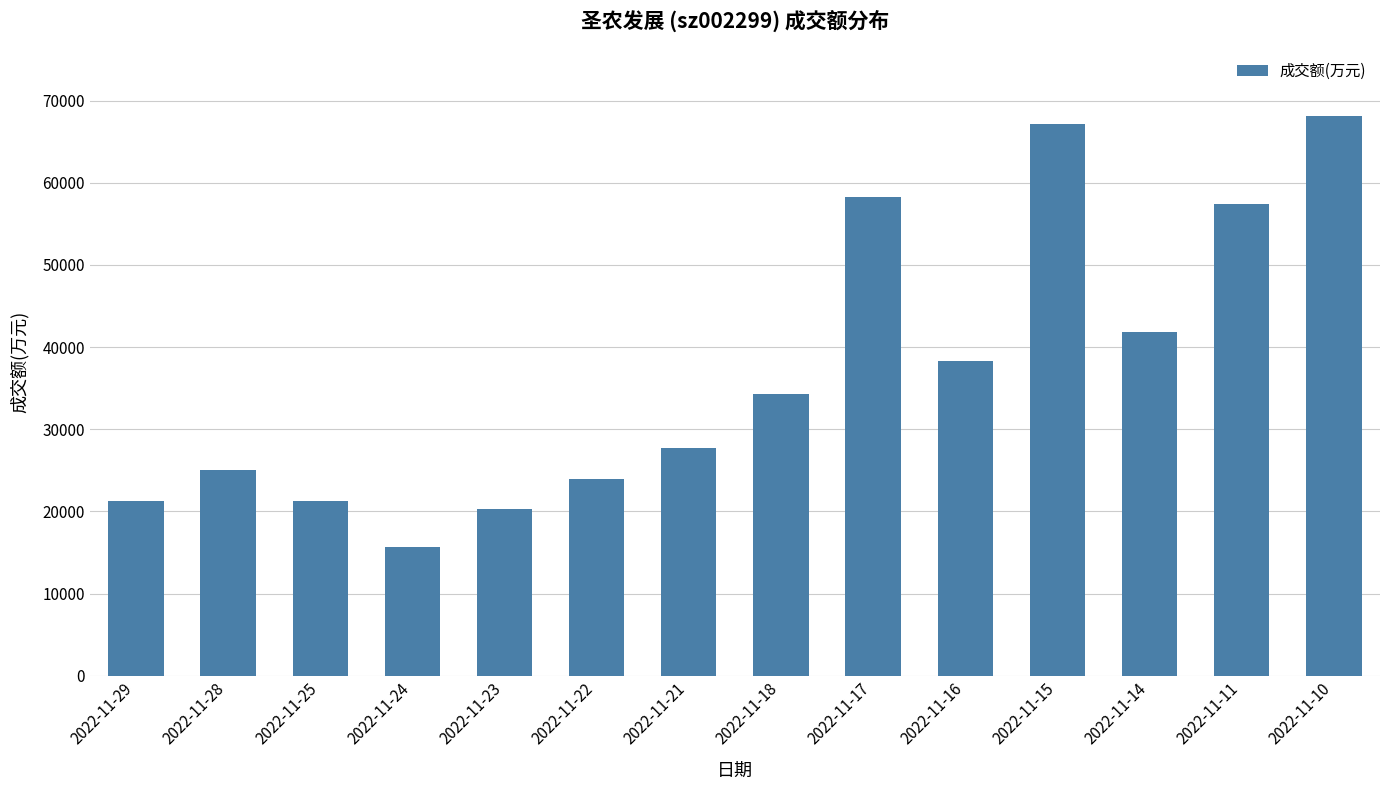

At which category does the chart reach its peak across all series?

2022-11-10